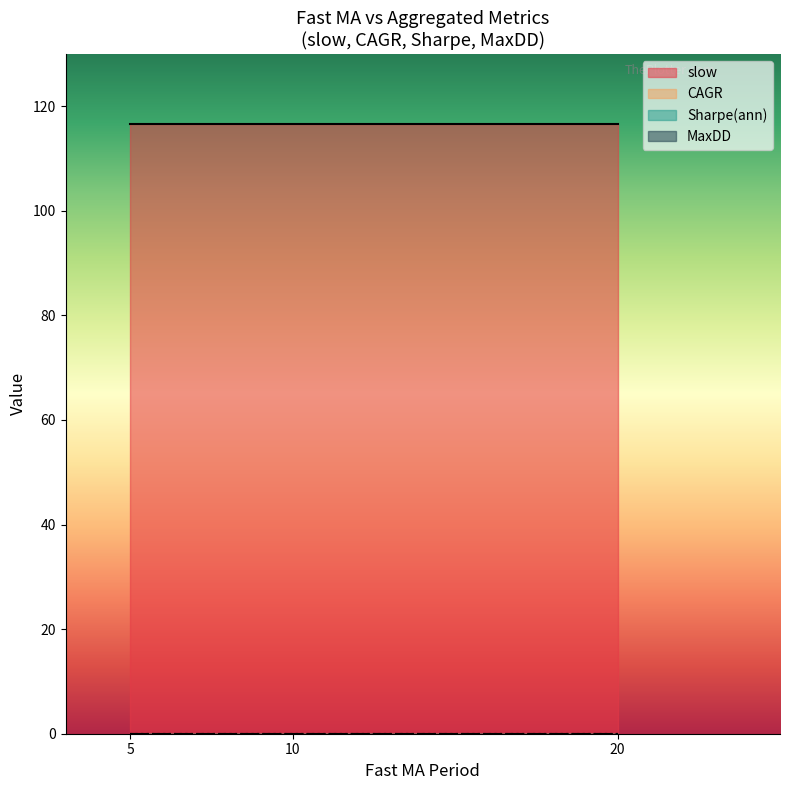

At which label does CAGR reach its minimum?

5